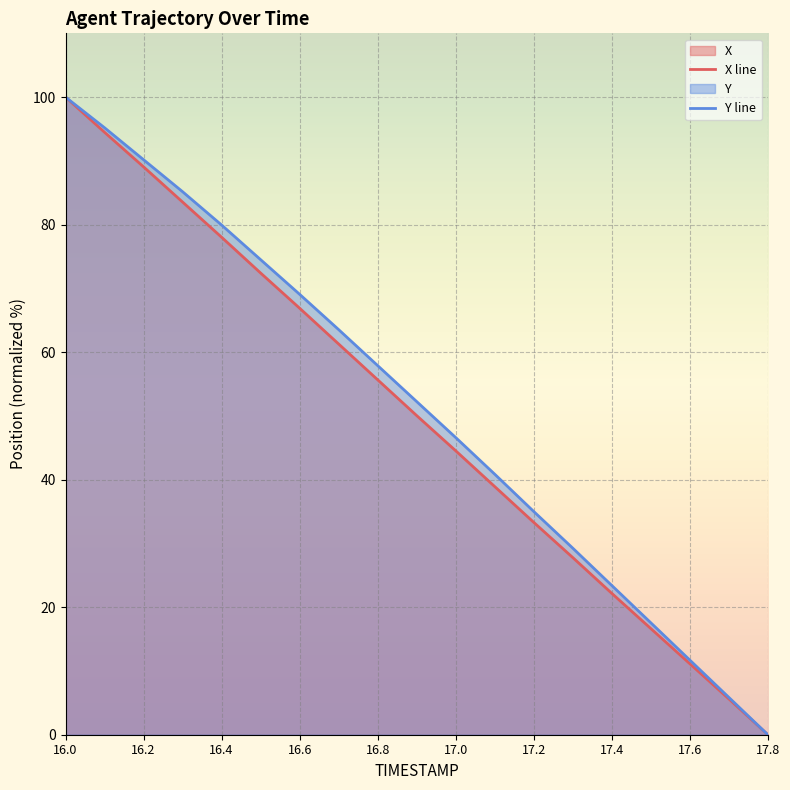

True or false: X line and Y line intersect in this chart.

False